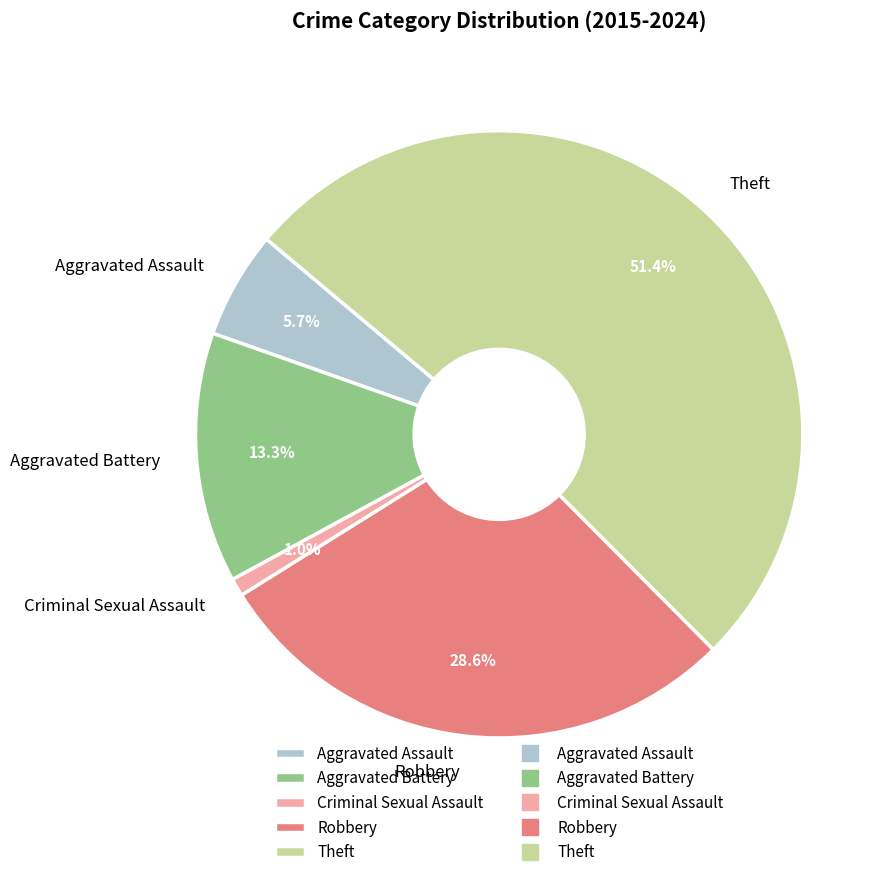

To the nearest percent, what is the average slice percentage?

20%